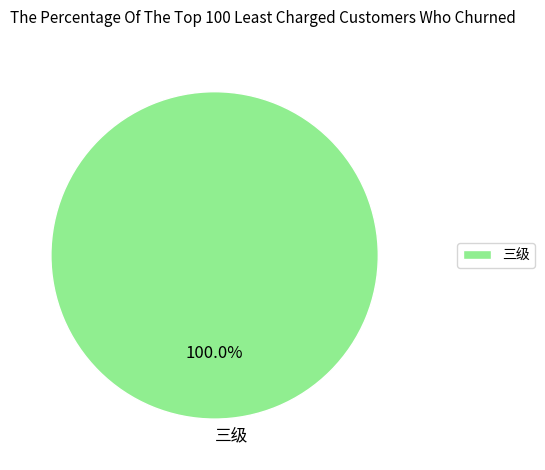

What is the majority slice?

三级